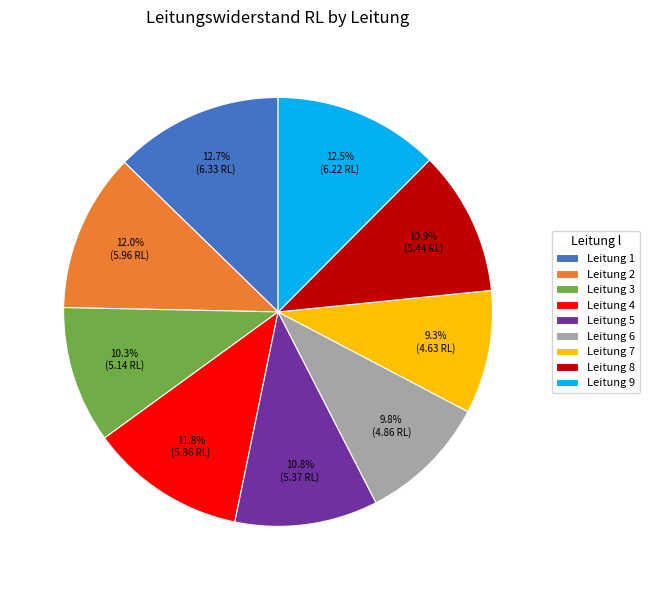

Does Leitung 3 represent more than half of the total?

No